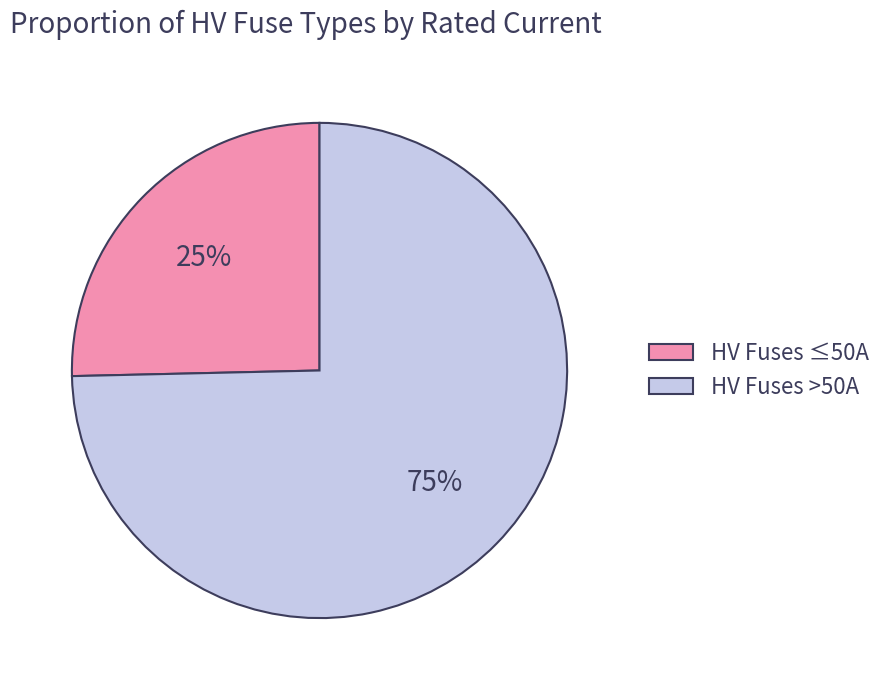

Is it true that HV Fuses >50A is 65% of the pie?

False